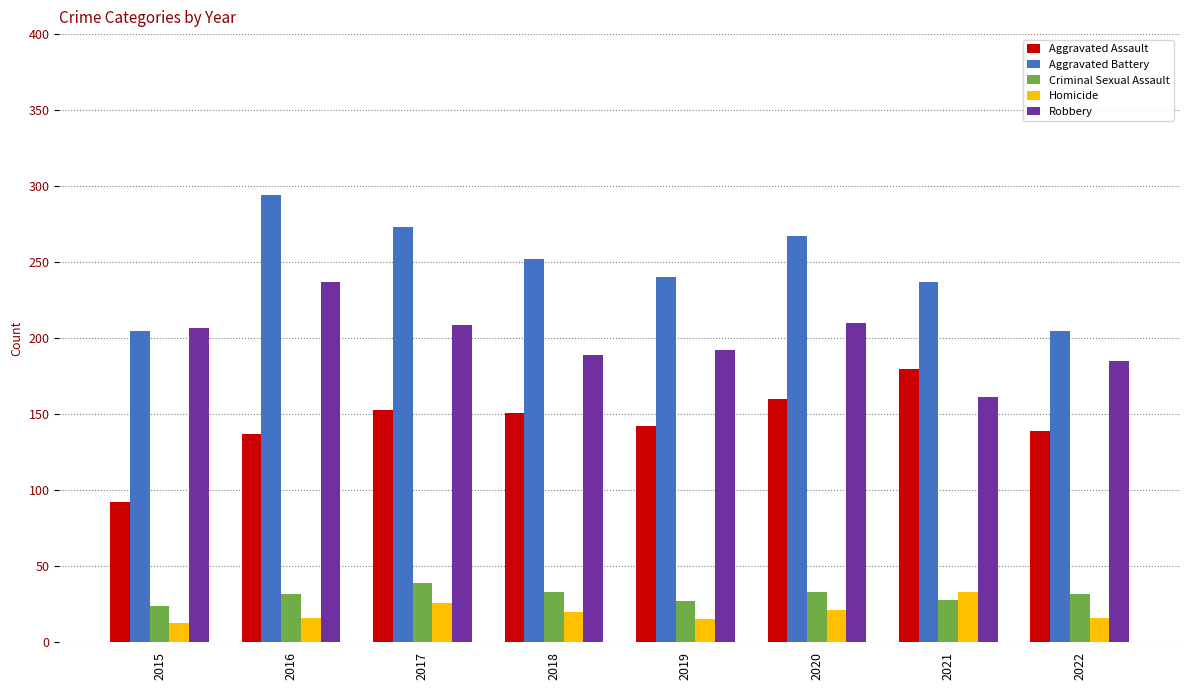

What is the difference between the second highest and minimum values in the Aggravated Battery series?

68